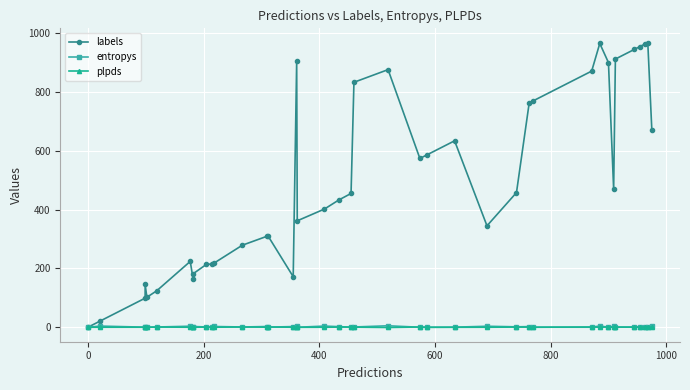

Is the value of labels at 11 greater than the value of entropys at 14?

Yes